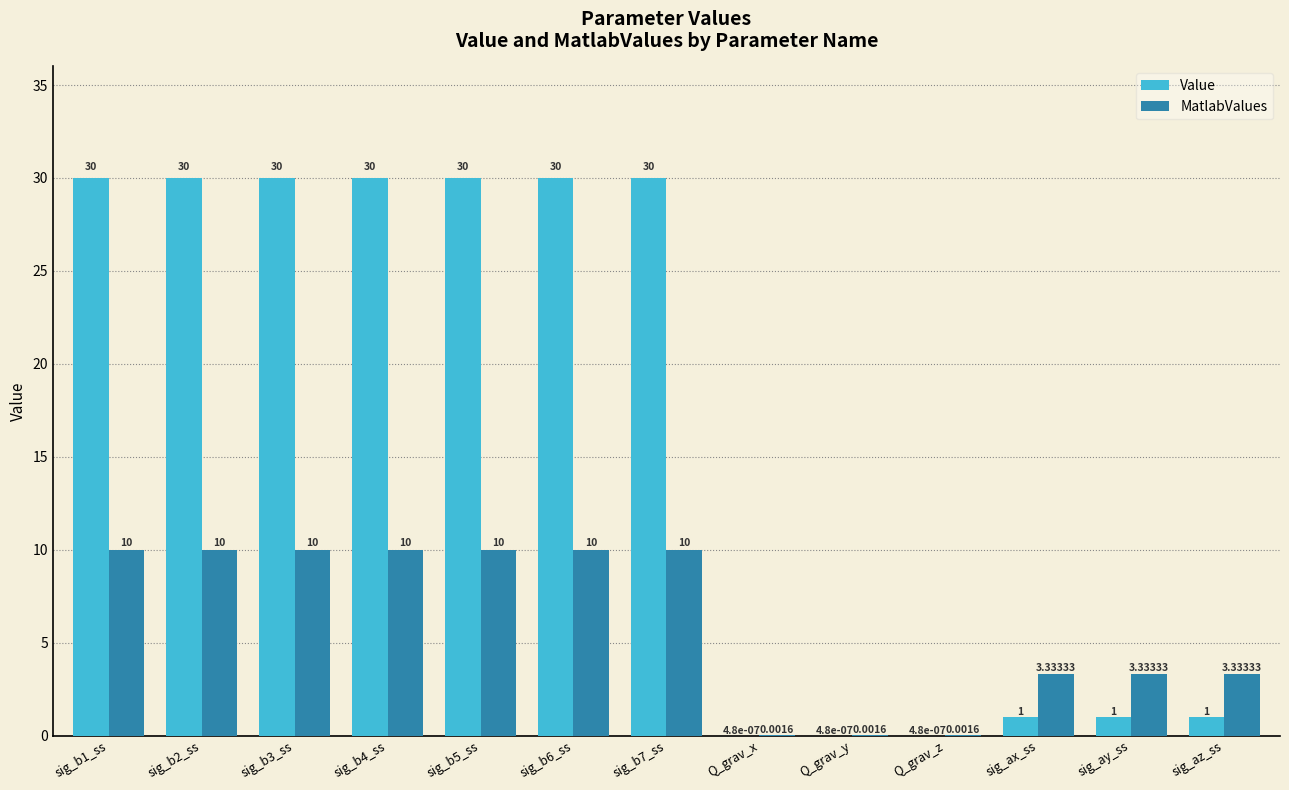

What are all the series names shown in the legend?

Value, MatlabValues